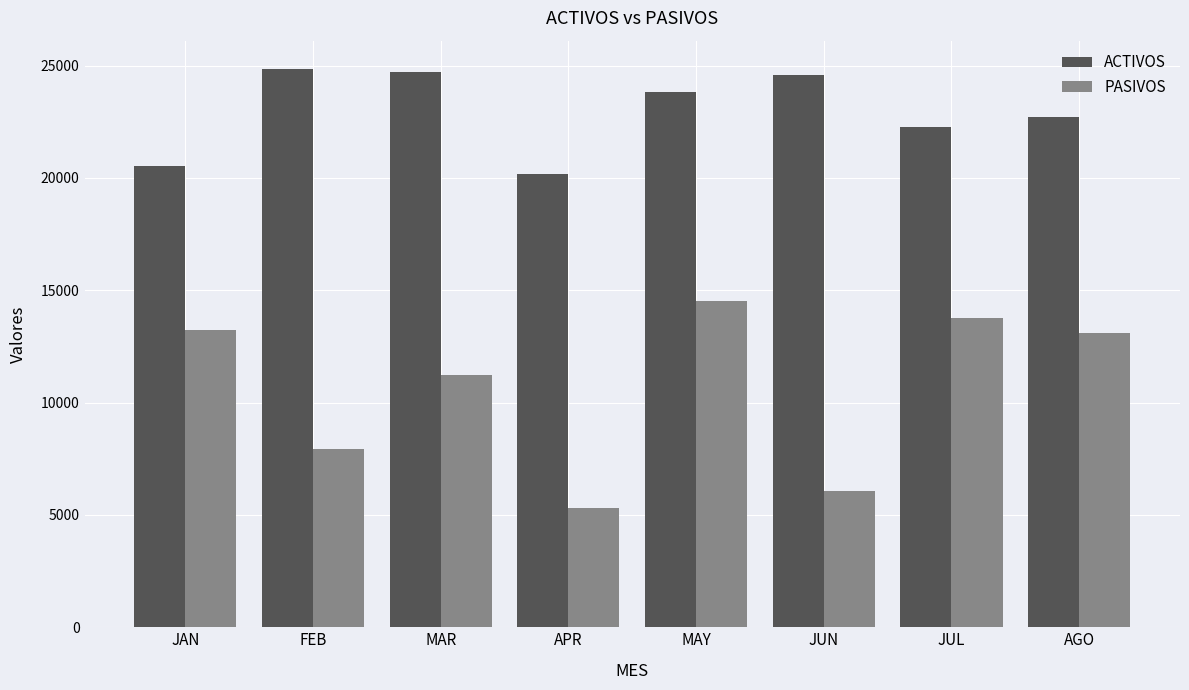

Reading left to right, extract all data points from this chart.

ACTIVOS: 20513	24864	24707	20168	23819	24580	22286	22689
PASIVOS: 13214	7917	11248	5293	14526	6082	13767	13105